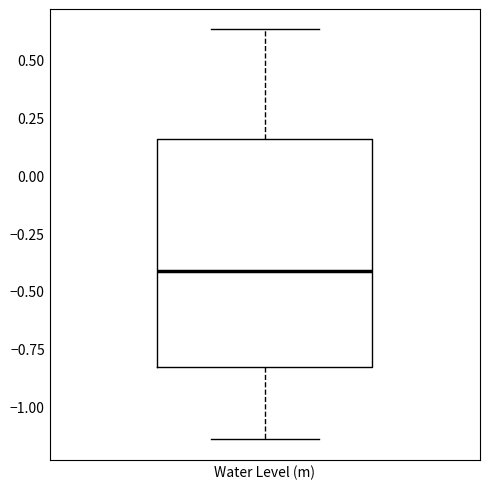

Transcribe this box plot: give where the median line is, the range the box spans, and where the two whiskers end, as read against the y-axis. The values are not printed on the chart, so give them approximately, as read against the axis.

median -0.40, box -0.85 to 0.15, whiskers -1.15 to 0.65